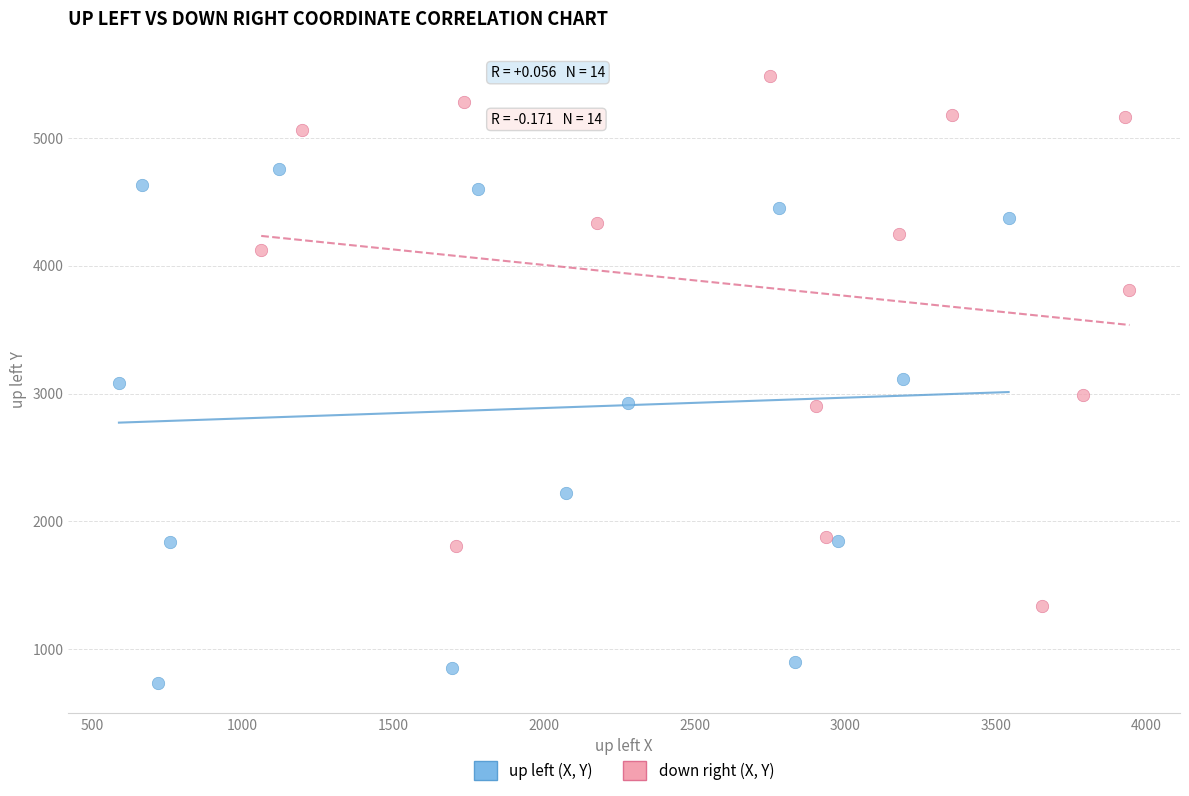

Which series reaches the minimum Y coordinate?

up left (X, Y)